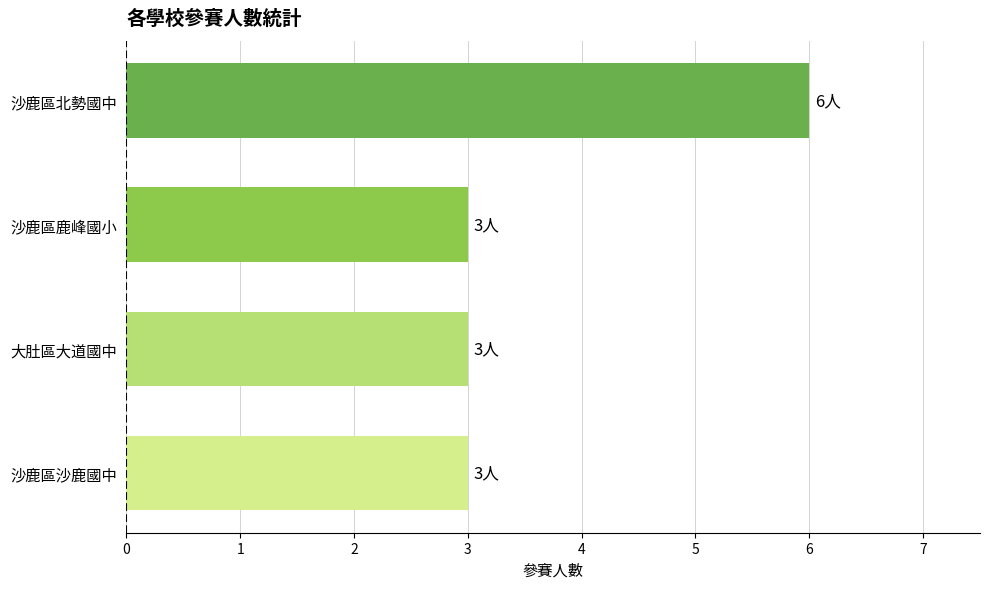

Count the values in the range 3 to 6.

4